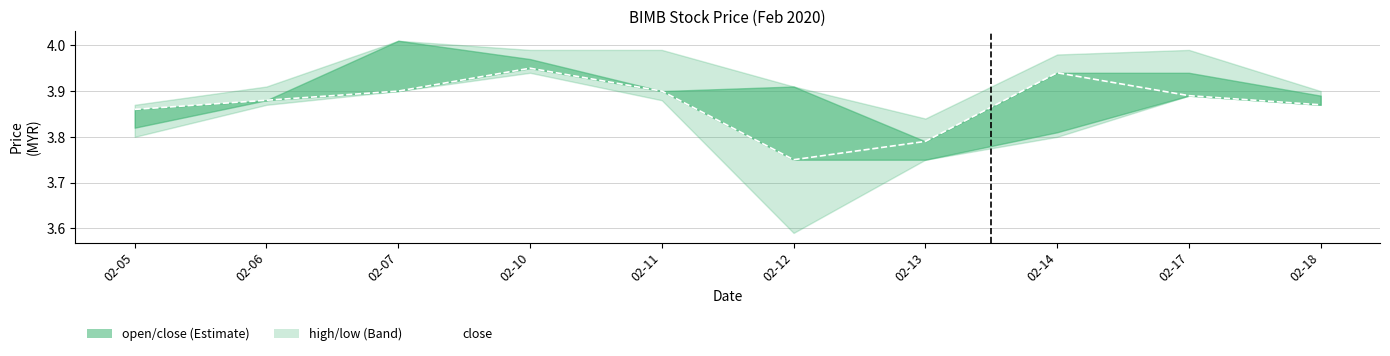

What is the sum of the values at 02-18 and 02-05?

7.7